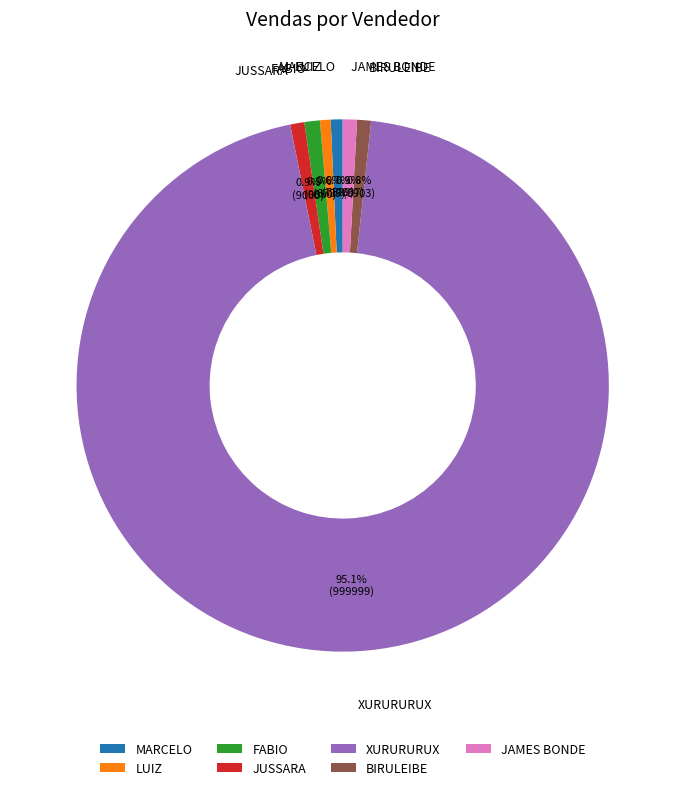

Which category has the biggest portion of the pie?

XURURURUX